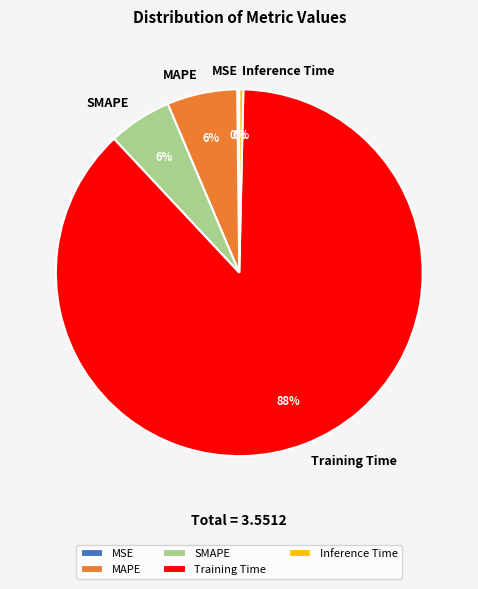

What is the majority slice?

Training Time